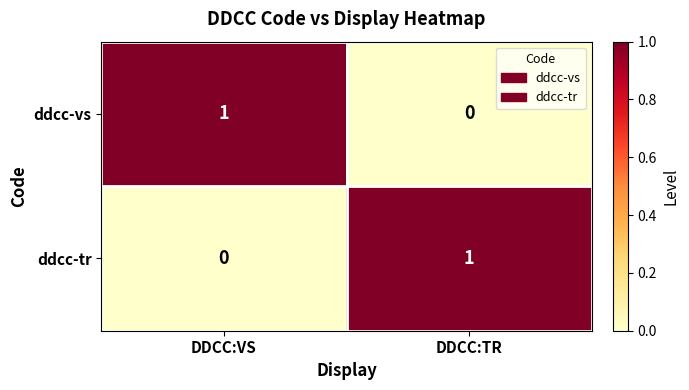

Rank the series at DDCC:TR from lowest to highest value.

ddcc-vs, ddcc-tr